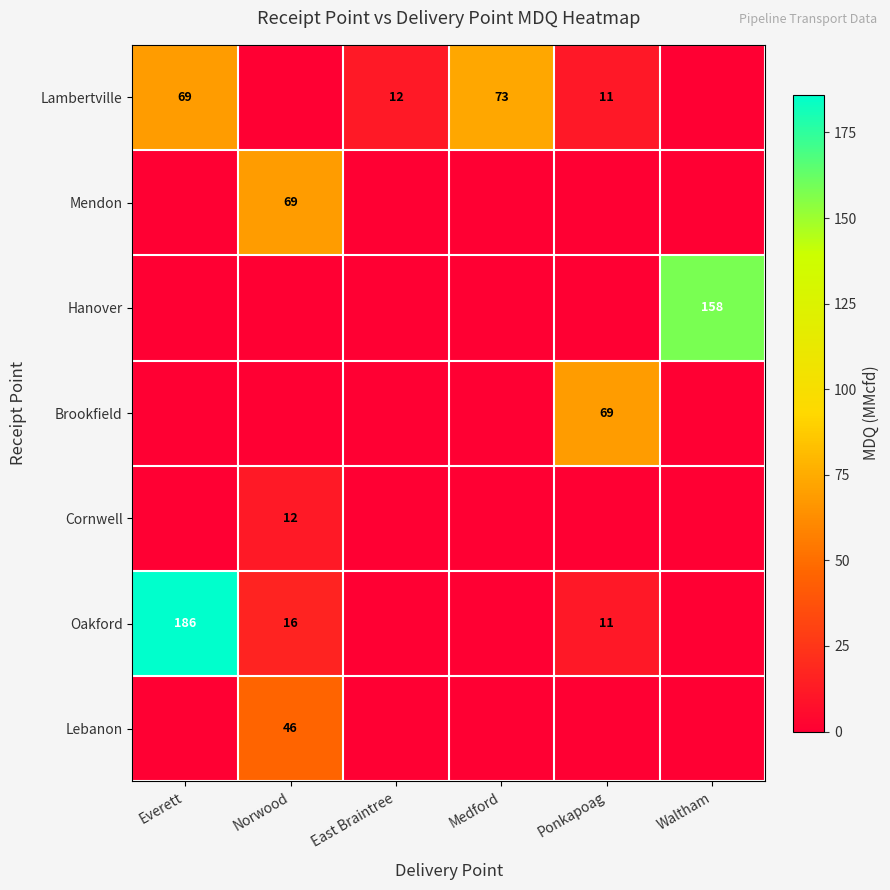

Is it true that Oakford equals 312 at Everett?

False